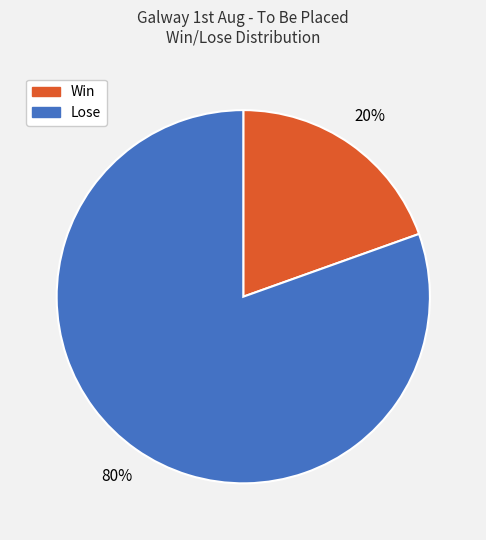

The Lose slice represents 80% of the pie. True or false?

True